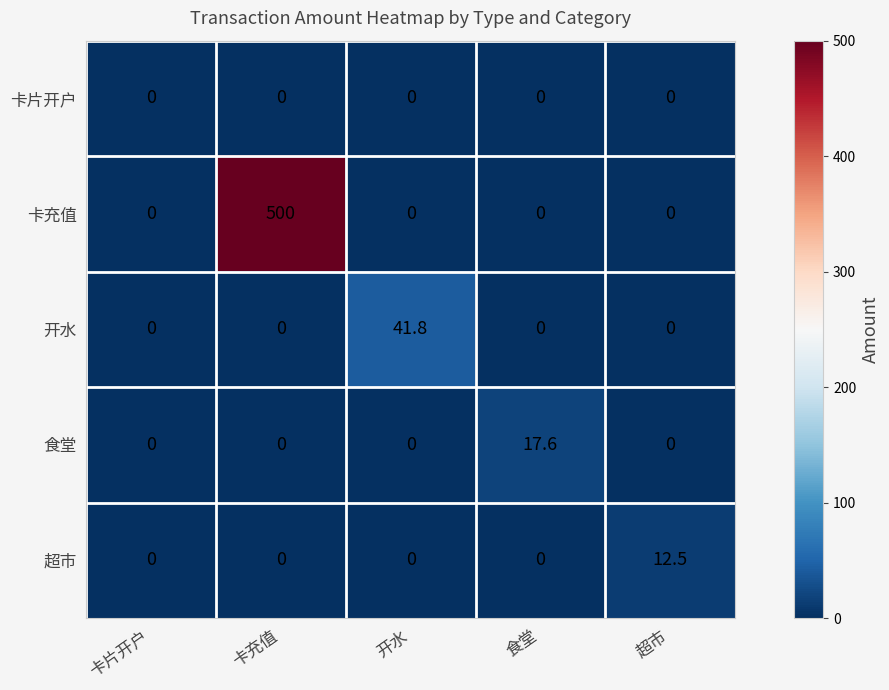

What is the maximum value for 卡充值?

500.0